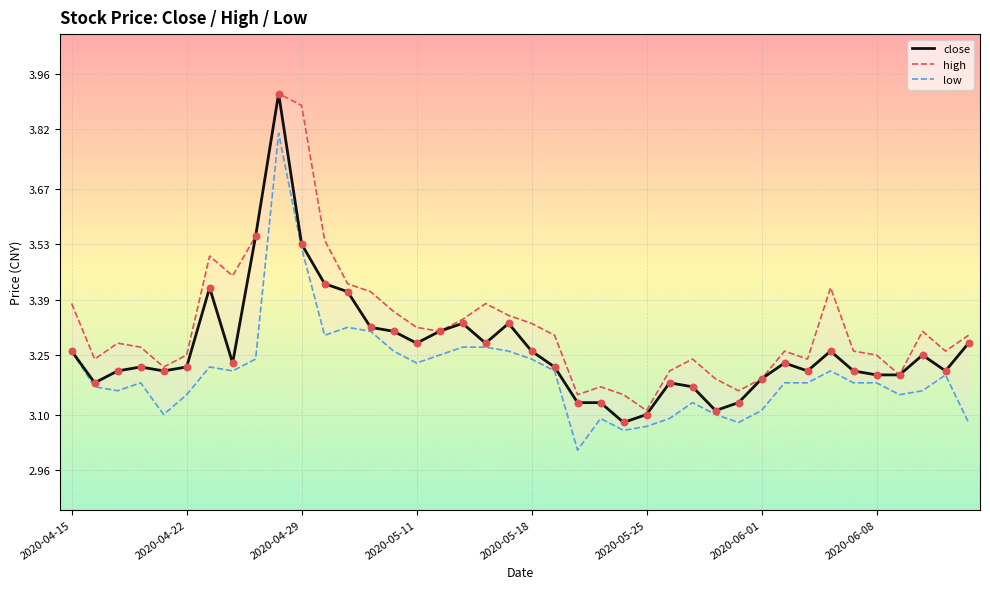

Which series has the largest Y range (max minus min)?

close